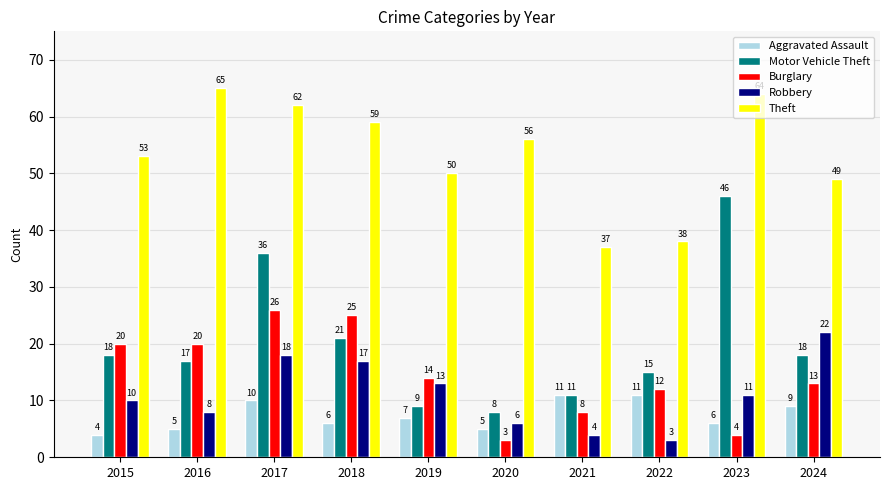

What are all the series names shown in the legend?

Aggravated Assault, Motor Vehicle Theft, Burglary, Robbery, Theft